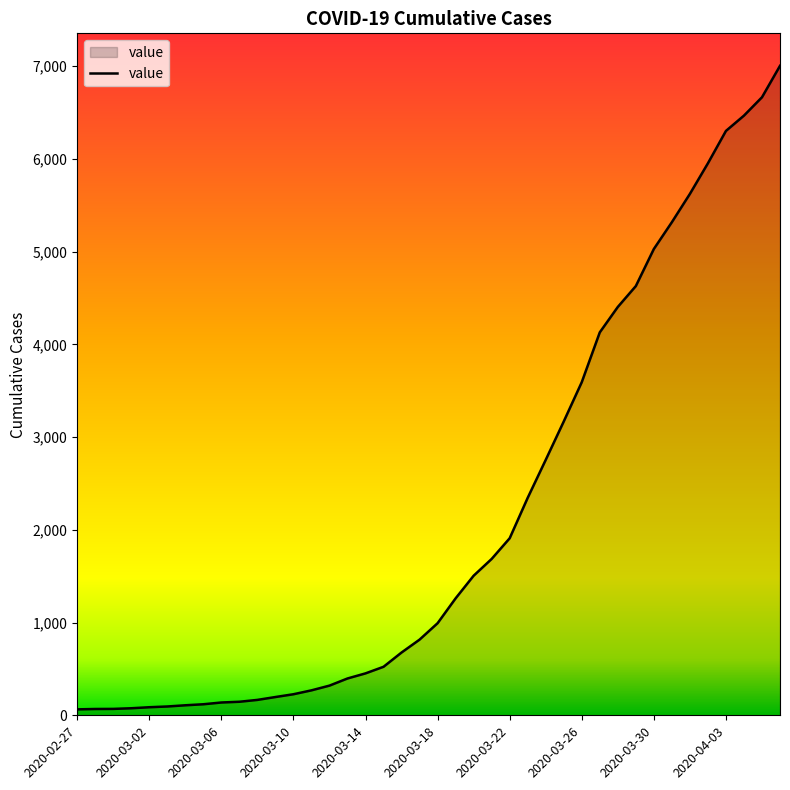

What is the difference between the maximum and minimum values?

6939